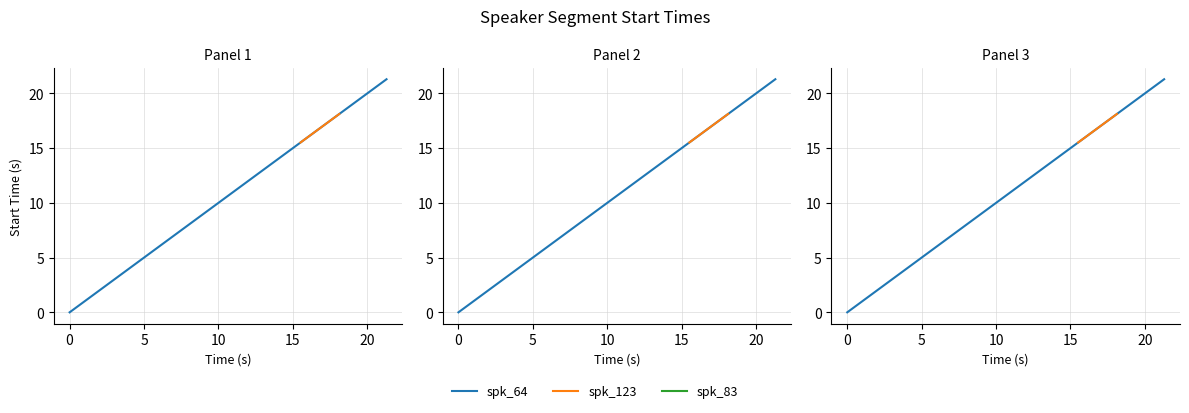

True or false: spk_64 has more than 2 interior local peaks.

False